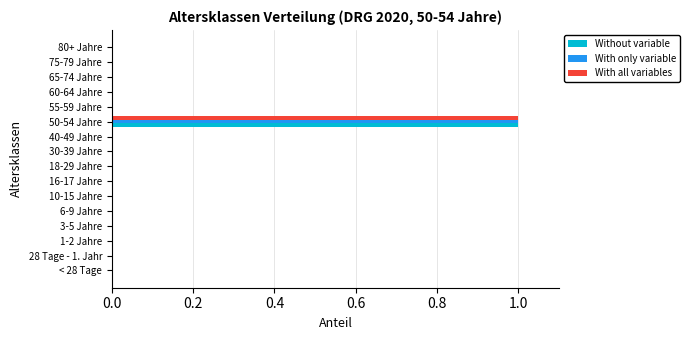

At which category is the sum across all series the highest?

50-54 Jahre